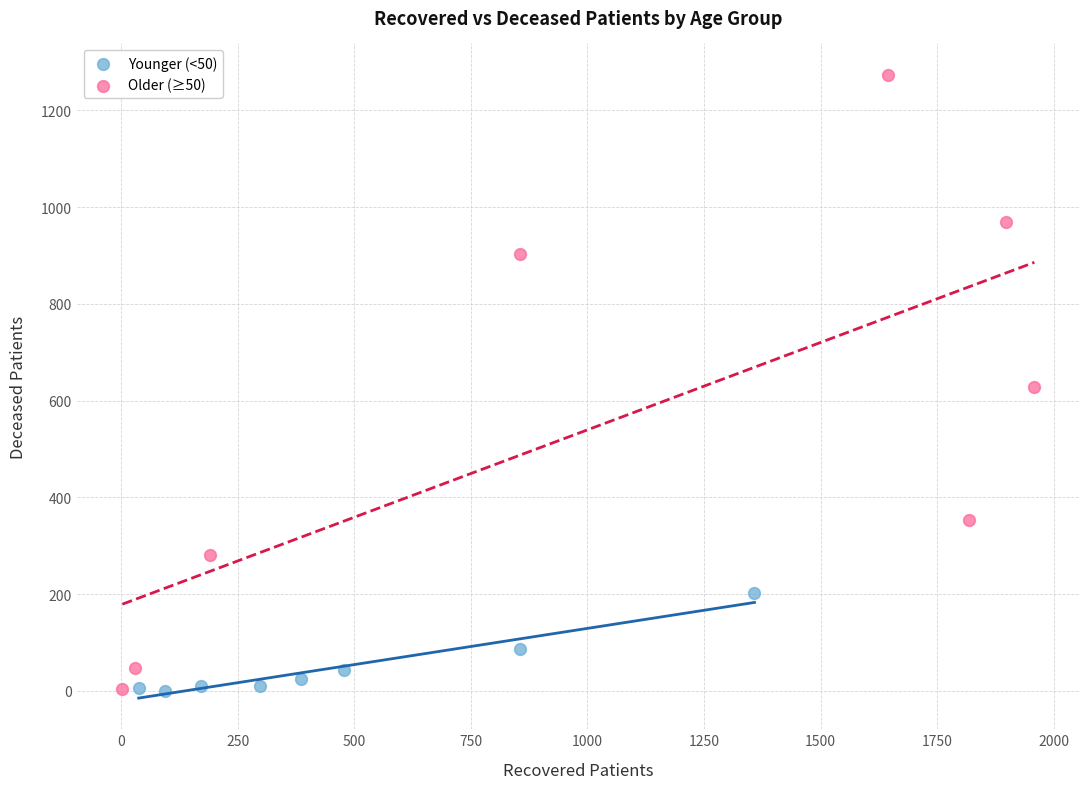

Which series has the widest spread of Y values?

Older (≥50)